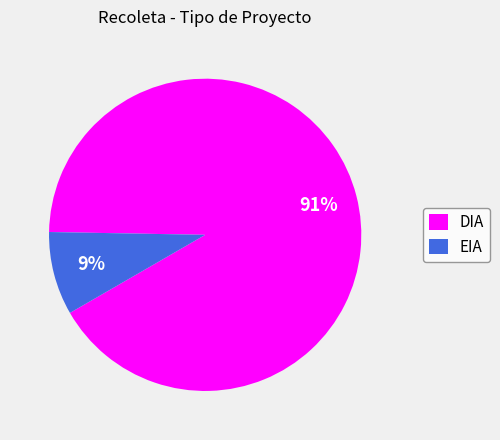

Which slice is the largest?

DIA